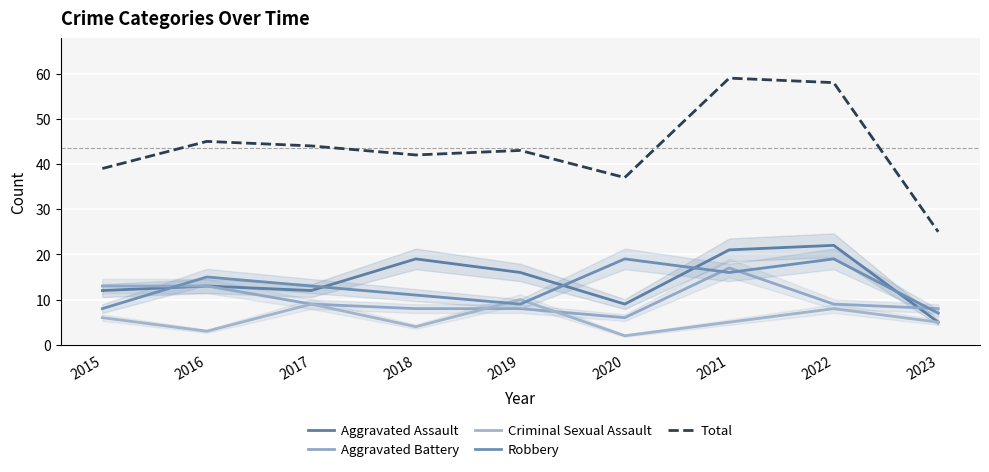

In Criminal Sexual Assault, how many points are higher than both neighbors (excluding endpoints)?

3